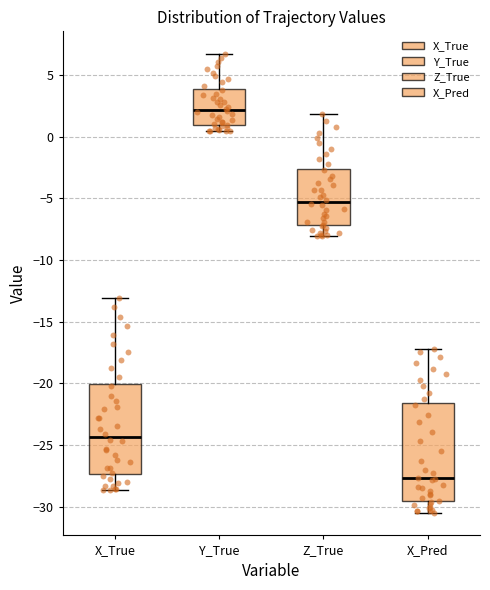

Reading left to right, transcribe this box plot: for each box, give where its median line is, the range the box spans, and where its two whiskers end, as read against the y-axis. The values are not printed on the chart, so give them approximately, as read against the axis.

X_True: median -24.5, box -27.5 to -20.0, whiskers -28.5 to -13.0
Y_True: median 2.0, box 1.0 to 4.0, whiskers 0.5 to 6.5
Z_True: median -5.5, box -7.0 to -2.5, whiskers -8.0 to 2.0
X_Pred: median -27.5, box -29.5 to -21.5, whiskers -30.5 to -17.0